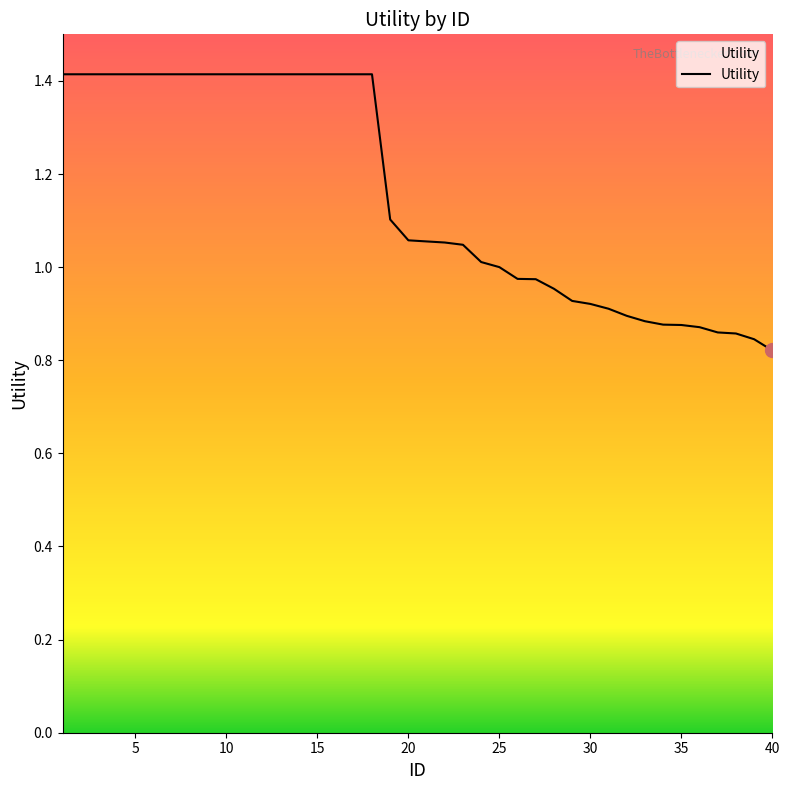

What is the difference between the maximum and minimum values?

0.6